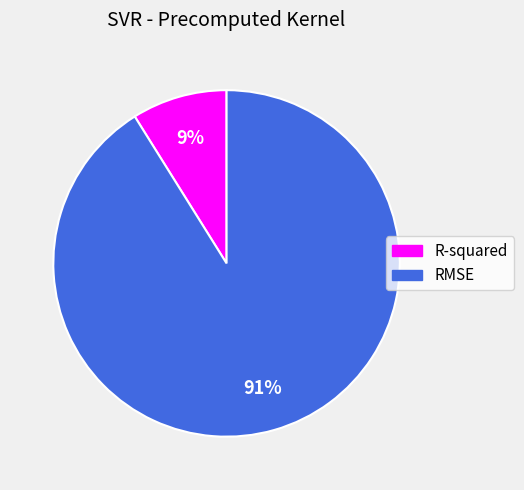

Is there a majority slice in this chart?

Yes